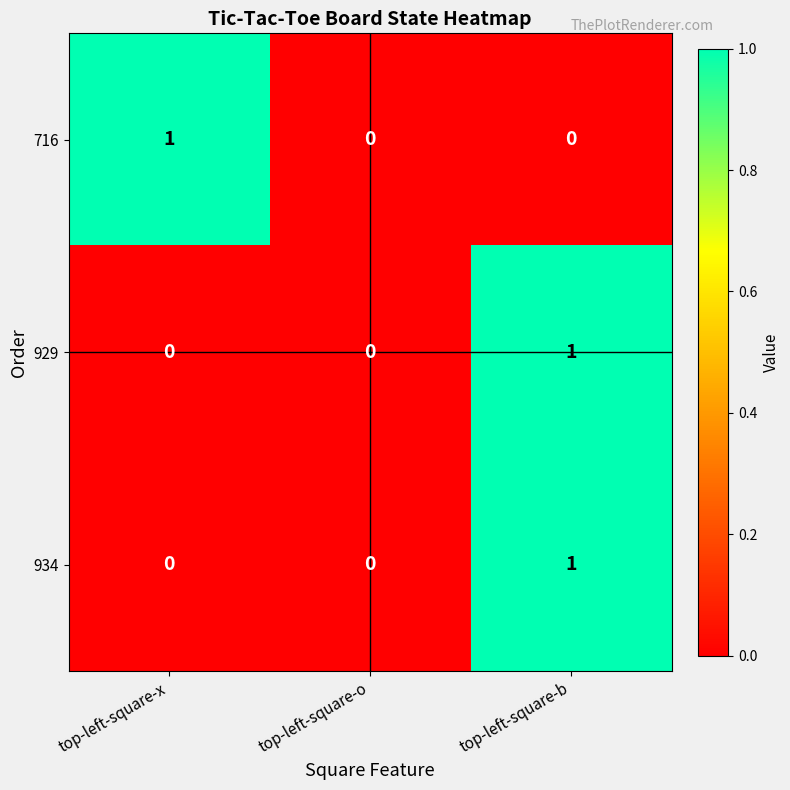

How many 929 values are between 0 and 1?

3